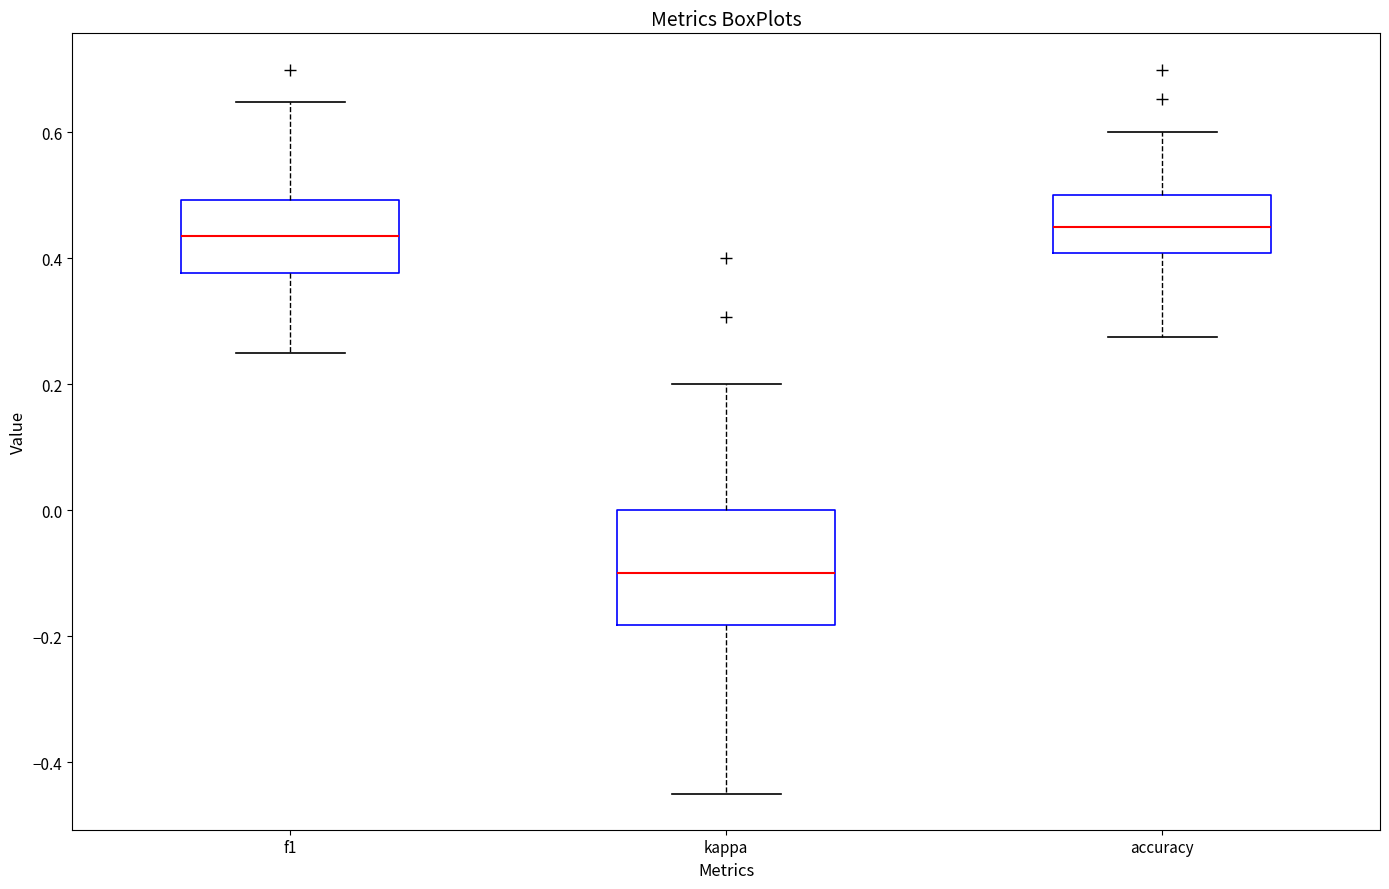

Reading left to right, transcribe this box plot: for each box, give where its median line is, the range the box spans, and where its two whiskers end, as read against the y-axis. The values are not printed on the chart, so give them approximately, as read against the axis.

f1: median 0.44, box 0.38 to 0.50, whiskers 0.26 to 0.64
kappa: median -0.10, box -0.18 to 0.00, whiskers -0.44 to 0.20
accuracy: median 0.46, box 0.40 to 0.50, whiskers 0.28 to 0.60